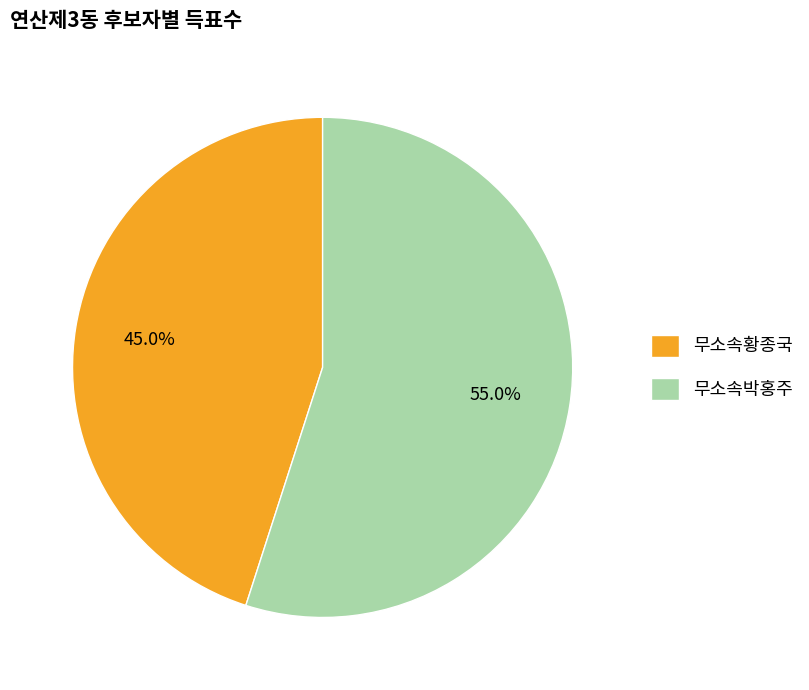

Rank the categories by value from lowest to highest.

무소속황종국, 무소속박홍주